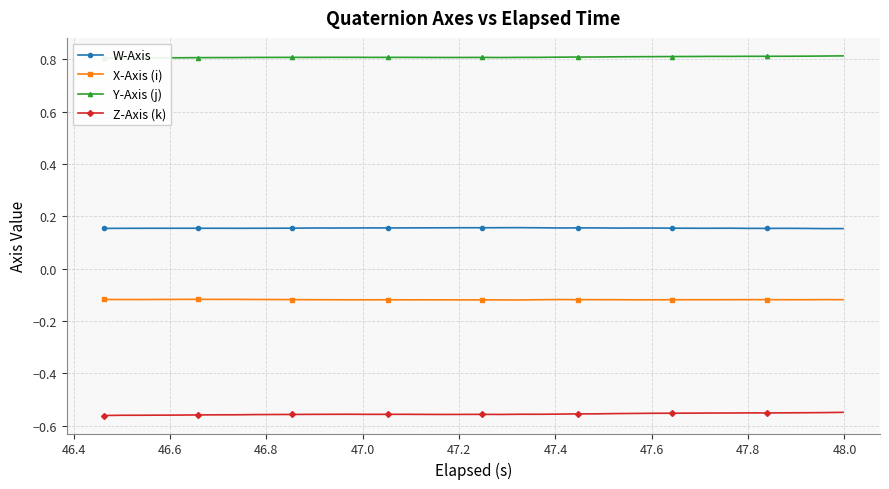

How many W-Axis values are between 0 and 1?

40